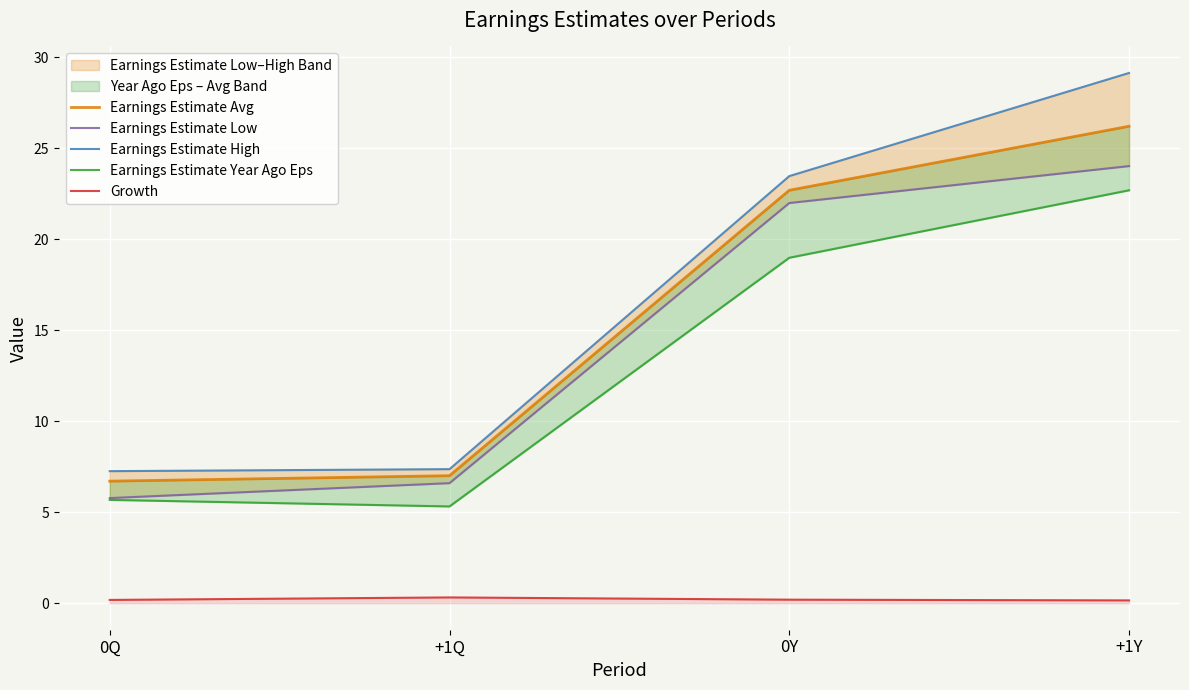

The Earnings Estimate Year Ago Eps series shows 5.0 at +1Y. True or false?

False